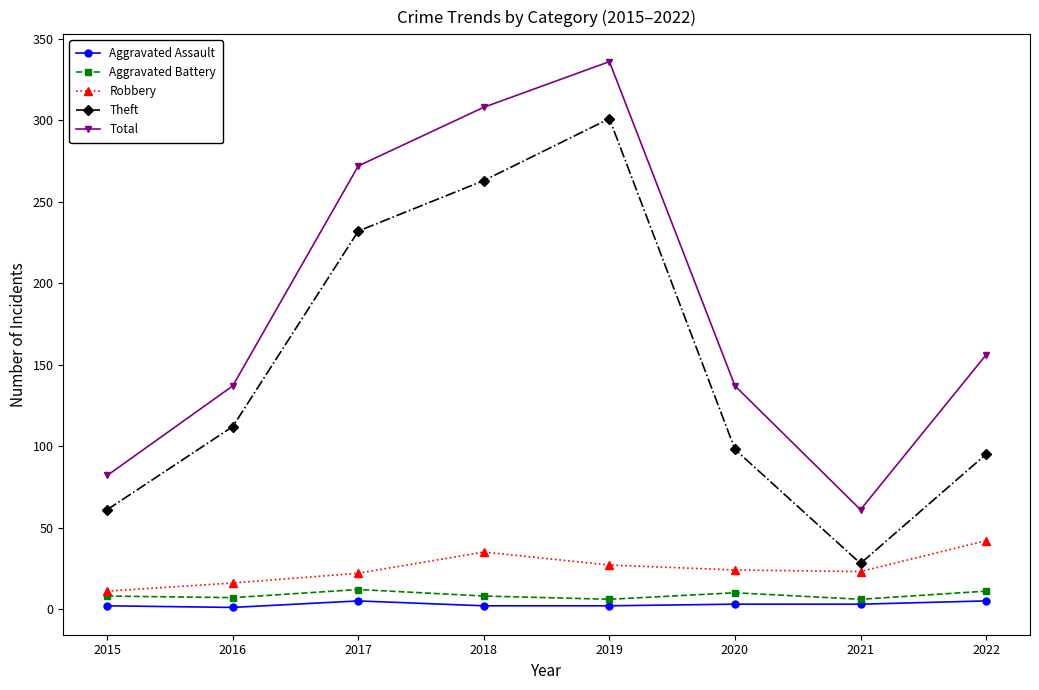

What is the approximate value of Total at 2018, to the nearest 50?

300